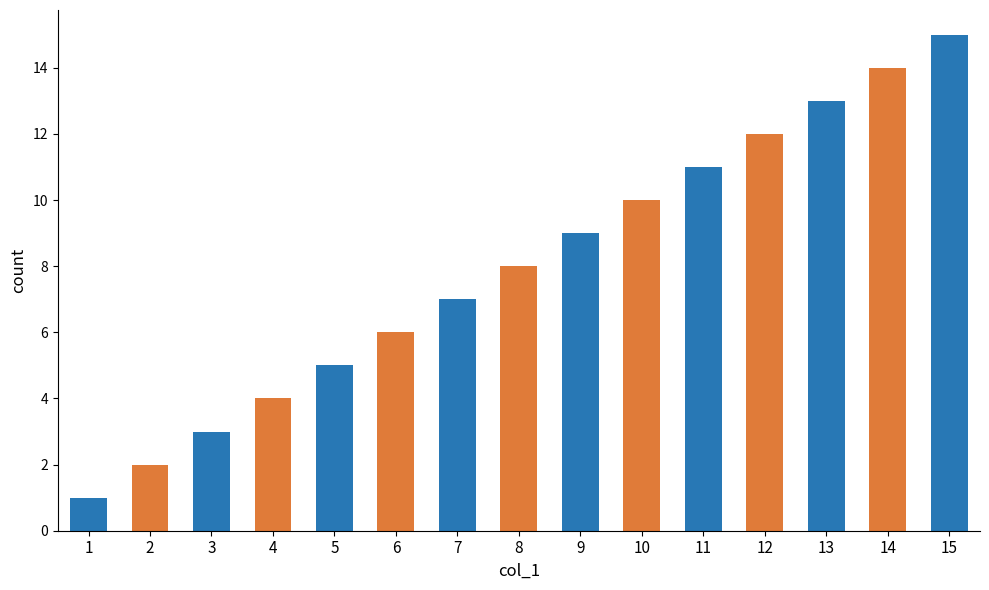

Reading left to right, extract all data points from this chart.

1	2	3	4	5	6	7	8	9	10	11	12	13	14	15